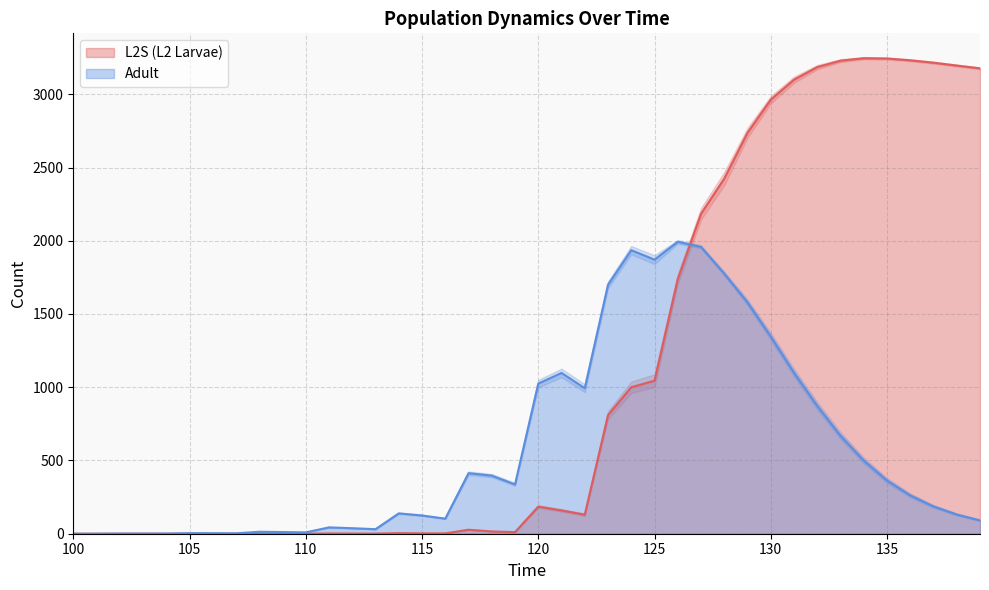

How many lines are shown in the chart?

2